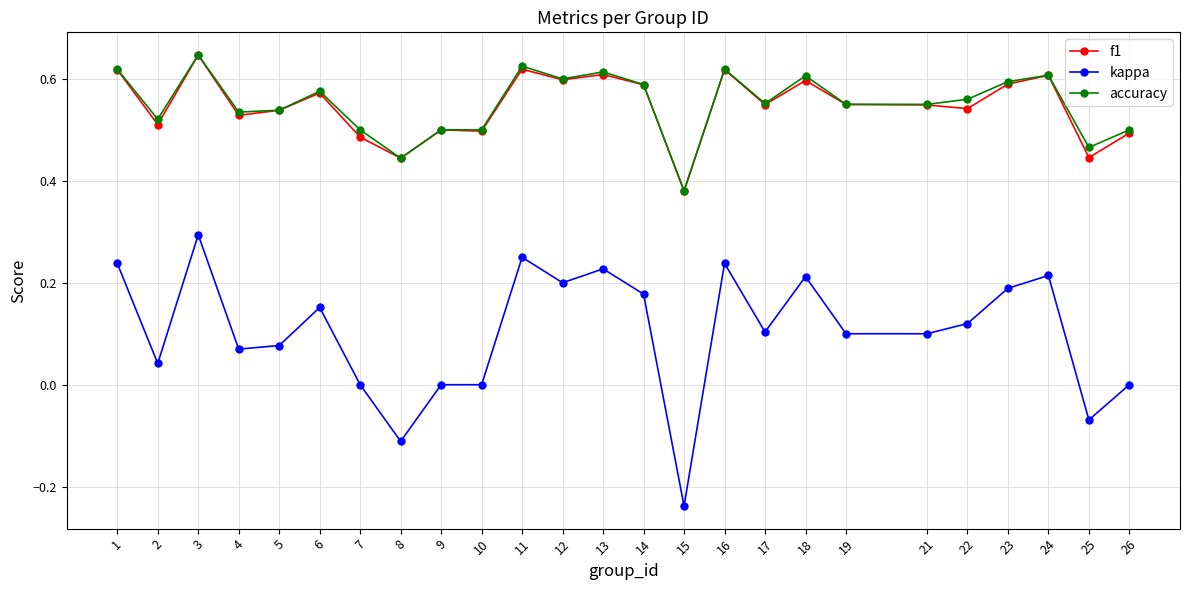

True or false: accuracy has a value of 0.6 at 18.

True